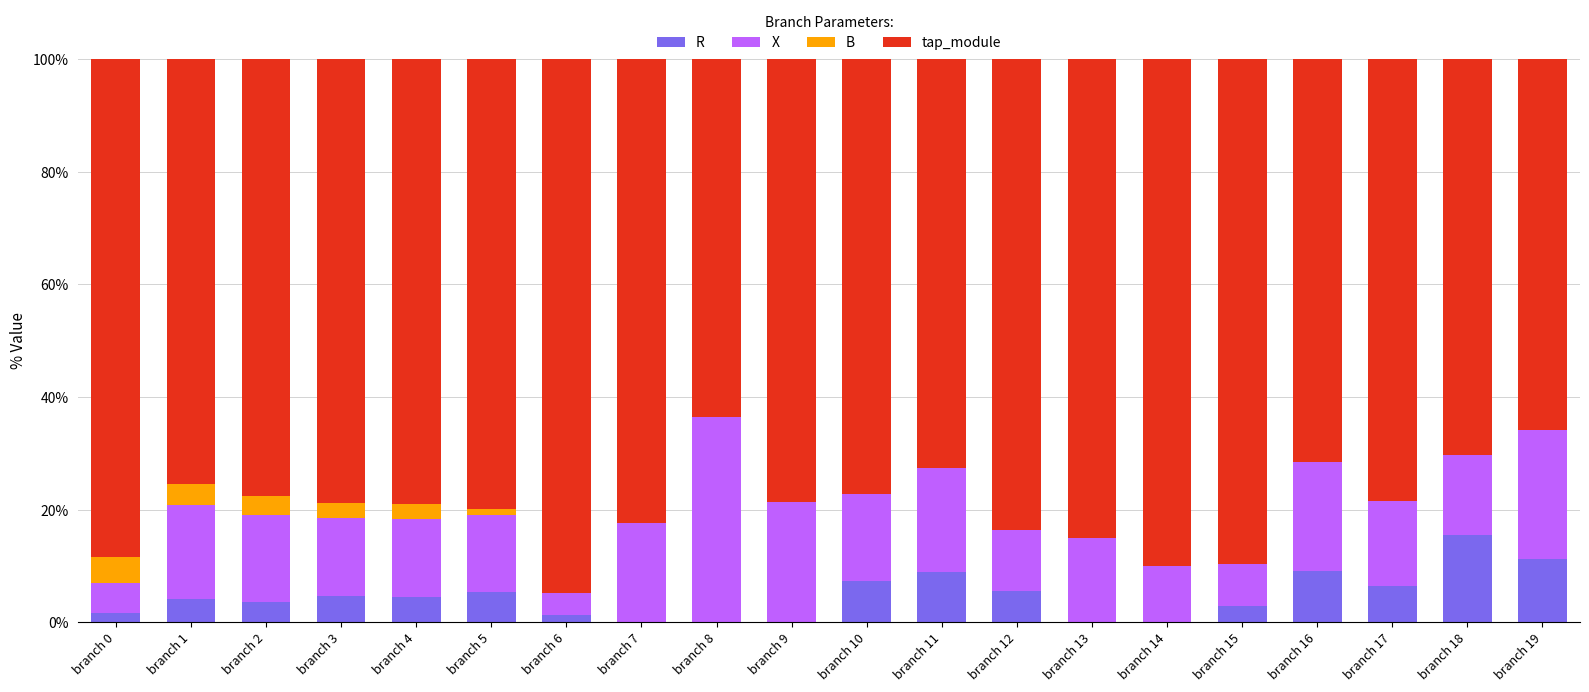

What is the total value across all series at branch 1?

100.0